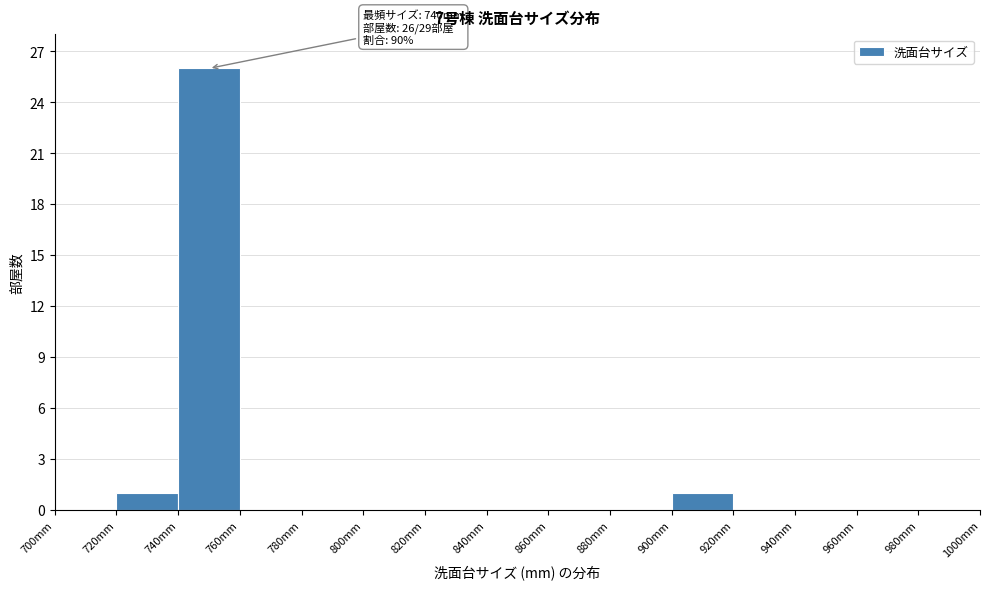

Which range on the x-axis has the tallest bar?

740 to 760